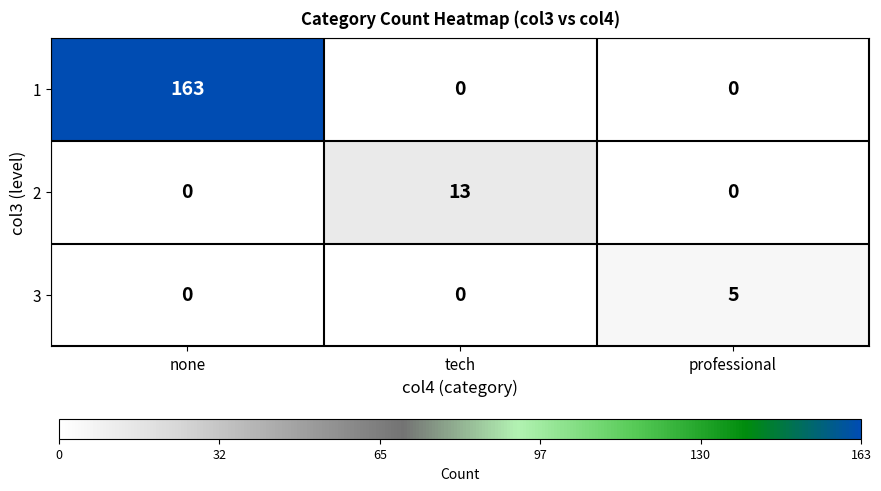

How many series are shown in this chart?

3